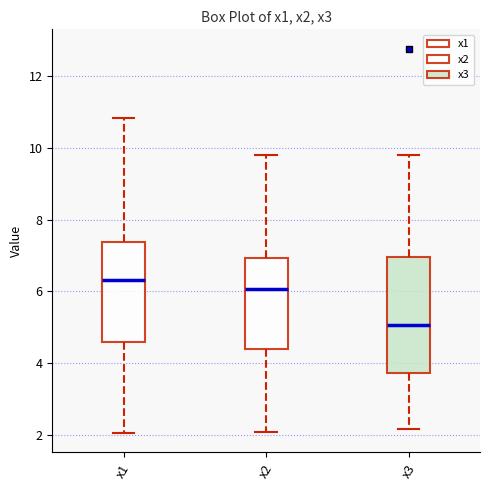

Which box has the highest median line?

x1